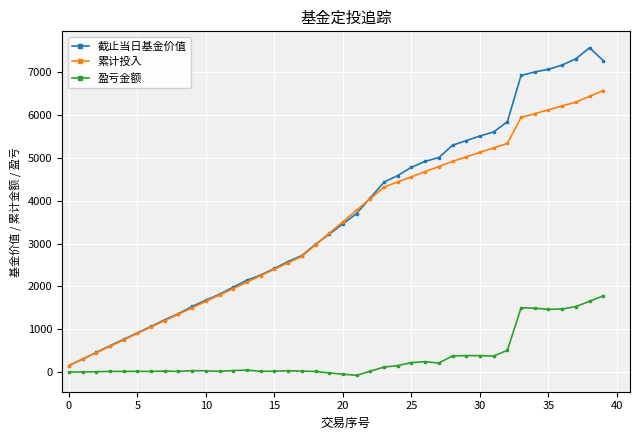

Rank the series by their maximum value, from lowest to highest.

盈亏金额, 累计投入, 截止当日基金价值